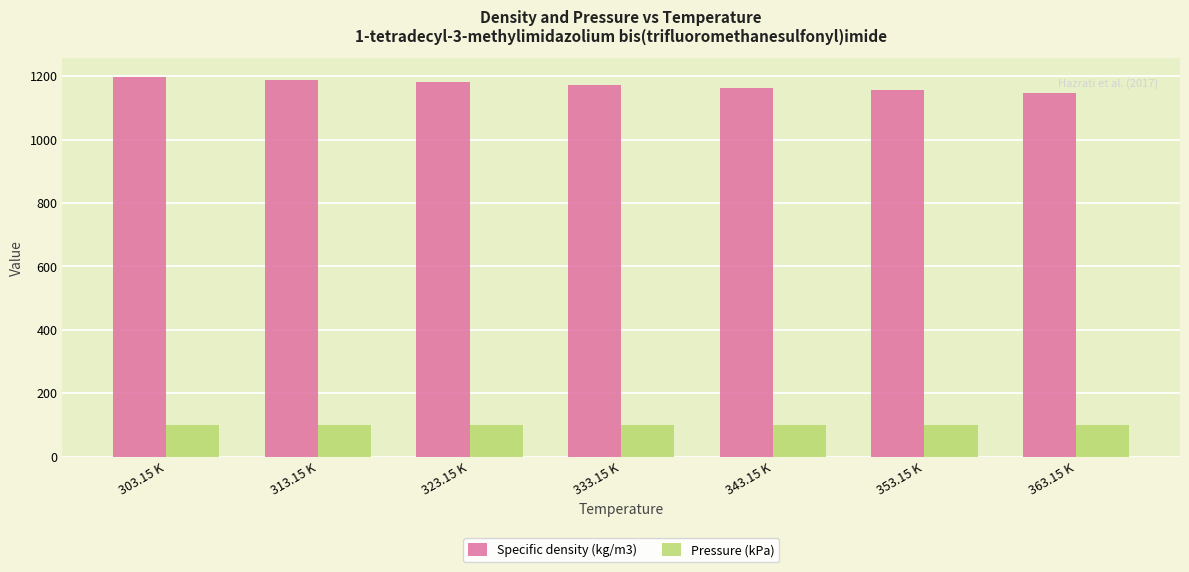

At how many categories does at least one series exceed 345?

7